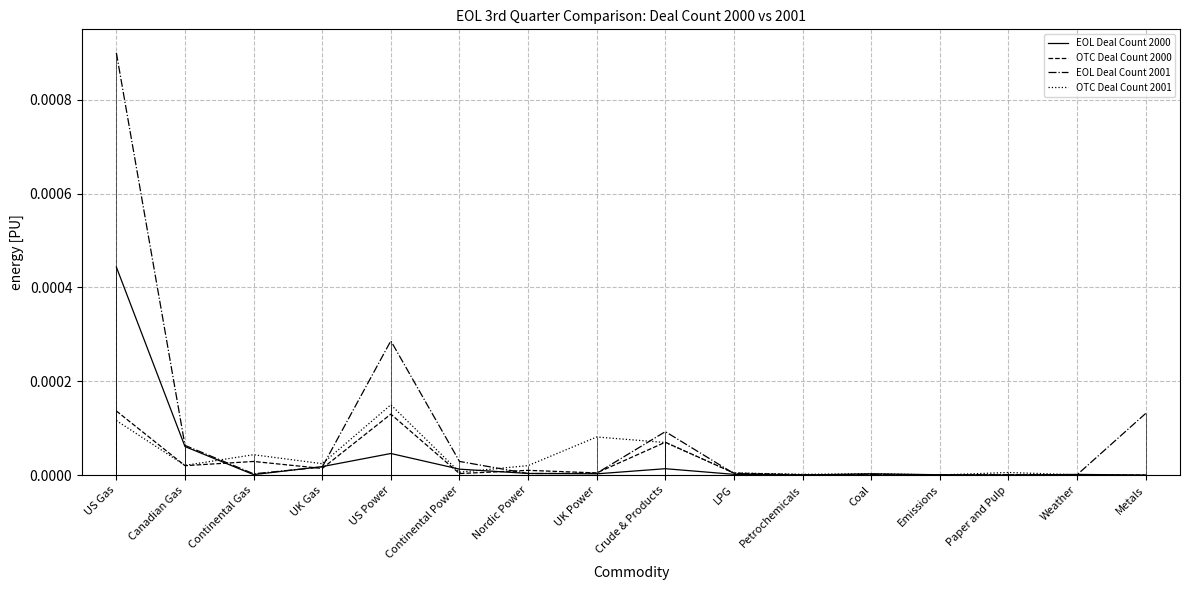

List the series in order of their peak value, highest first.

EOL Deal Count 2001, EOL Deal Count 2000, OTC Deal Count 2001, OTC Deal Count 2000